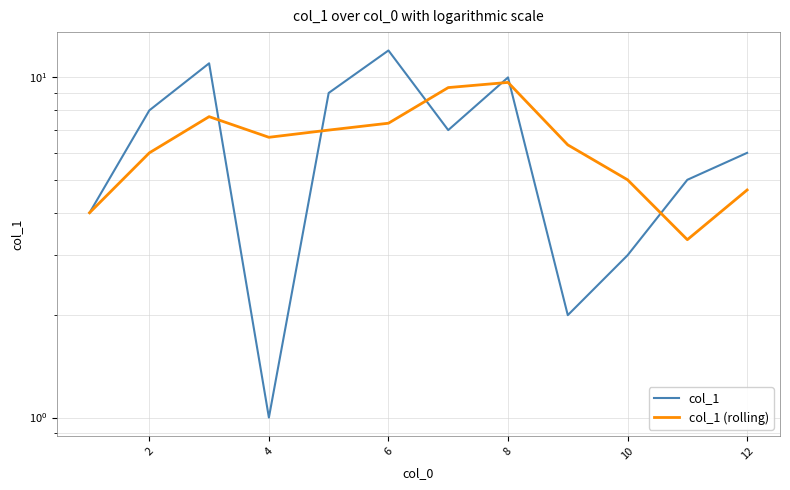

How many categories are shown in the chart?

12